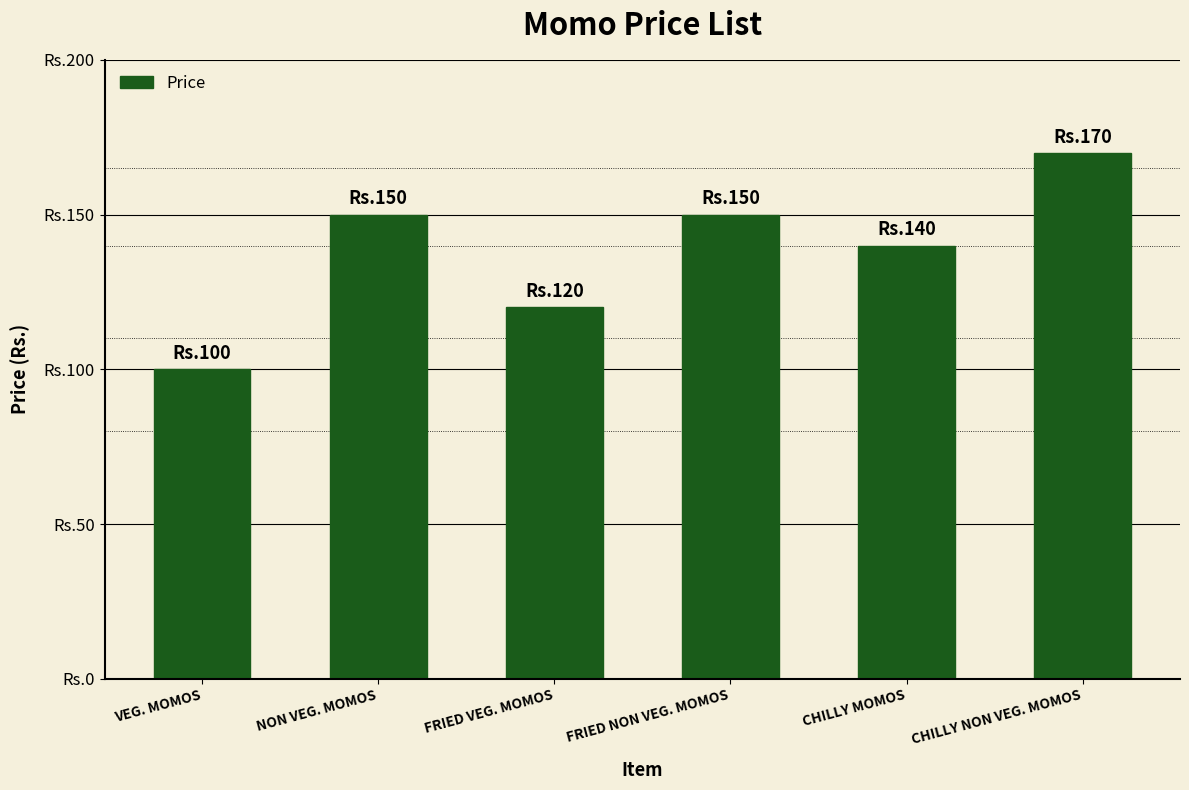

Count the values in the range 120 to 150.

4